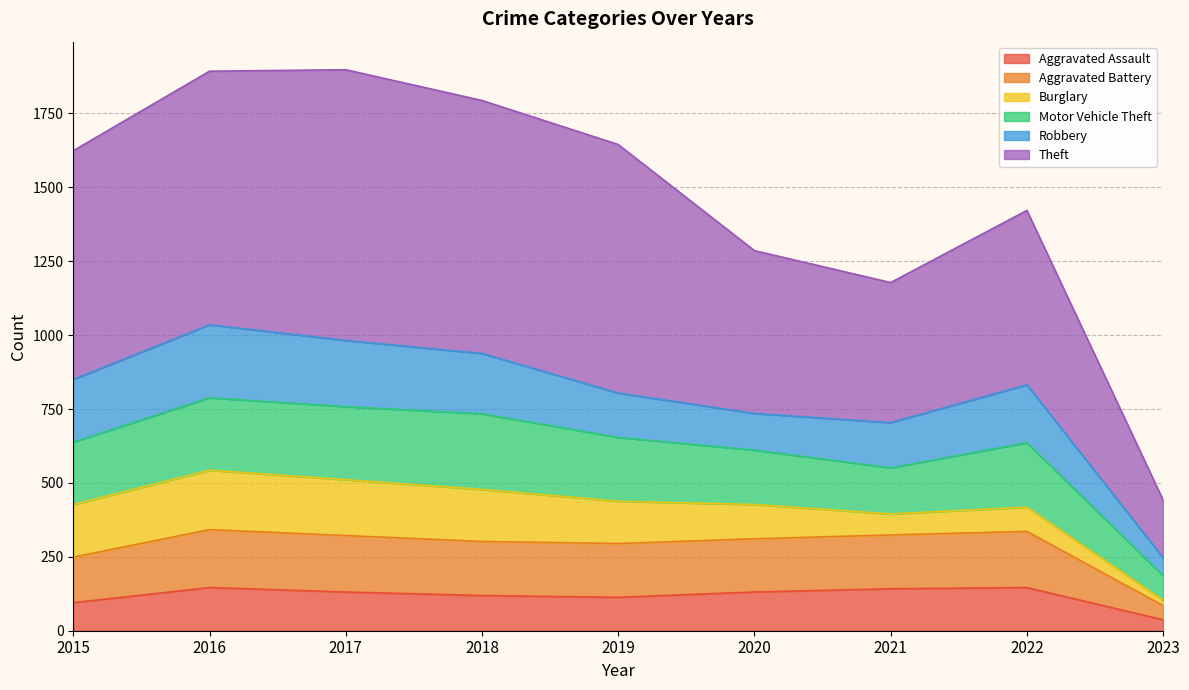

At which category is the sum across all series the highest?

2016